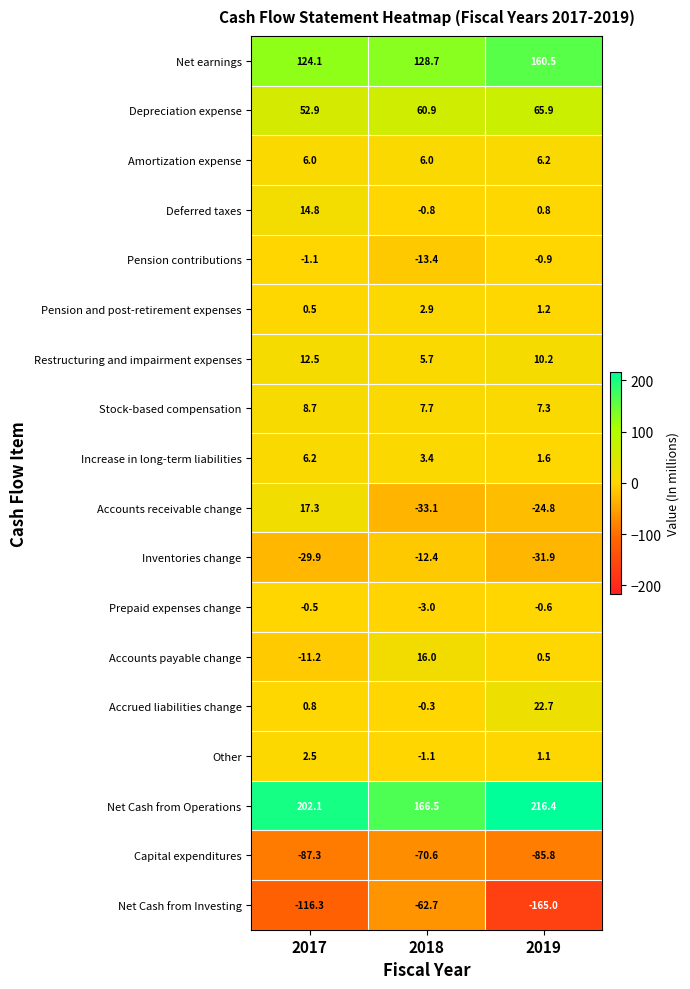

What is the difference between the Depreciation expense values at 2017 and 2018?

8.0